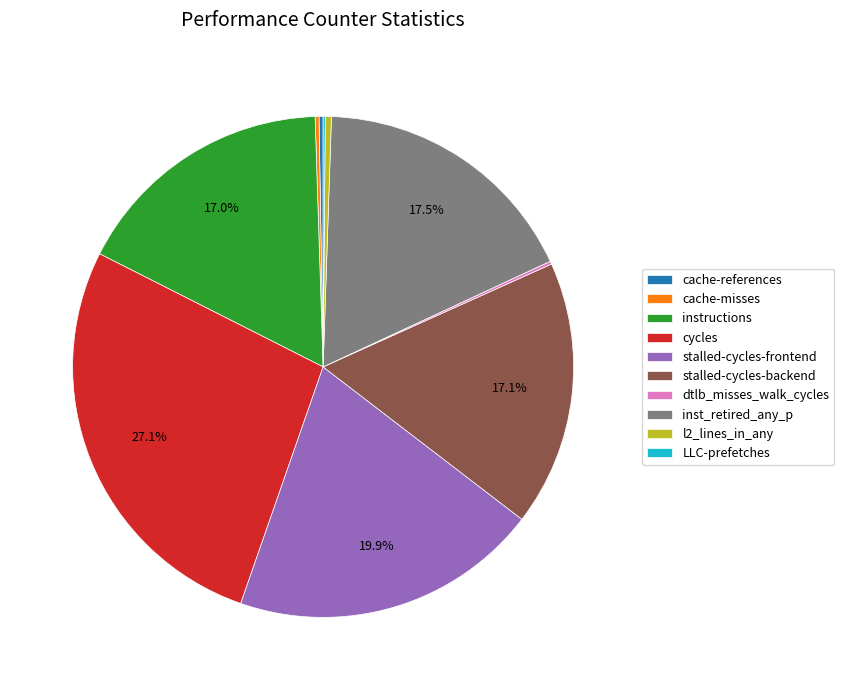

Does any single category account for the majority?

No